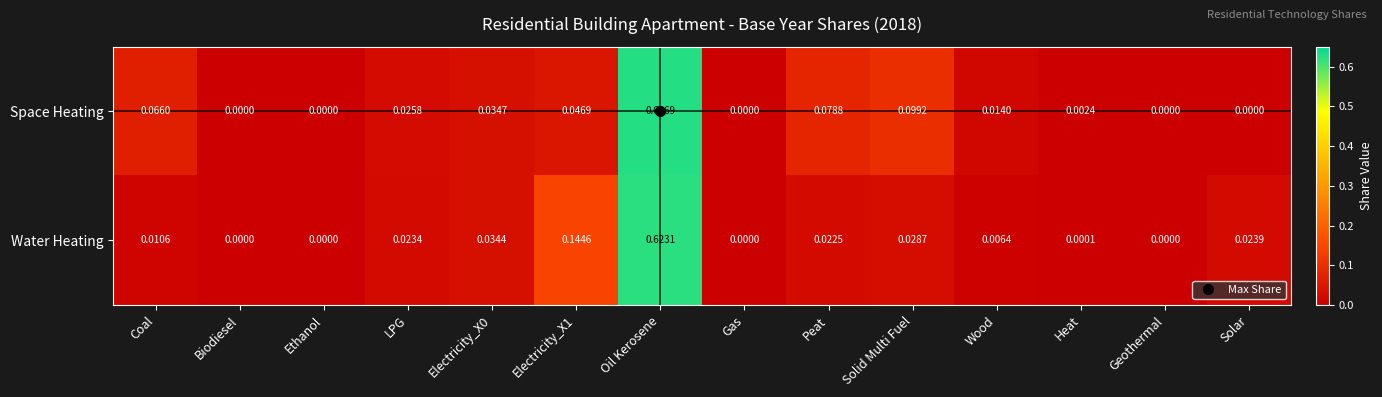

Rank the series by their average value, from lowest to highest.

Water Heating, Space Heating